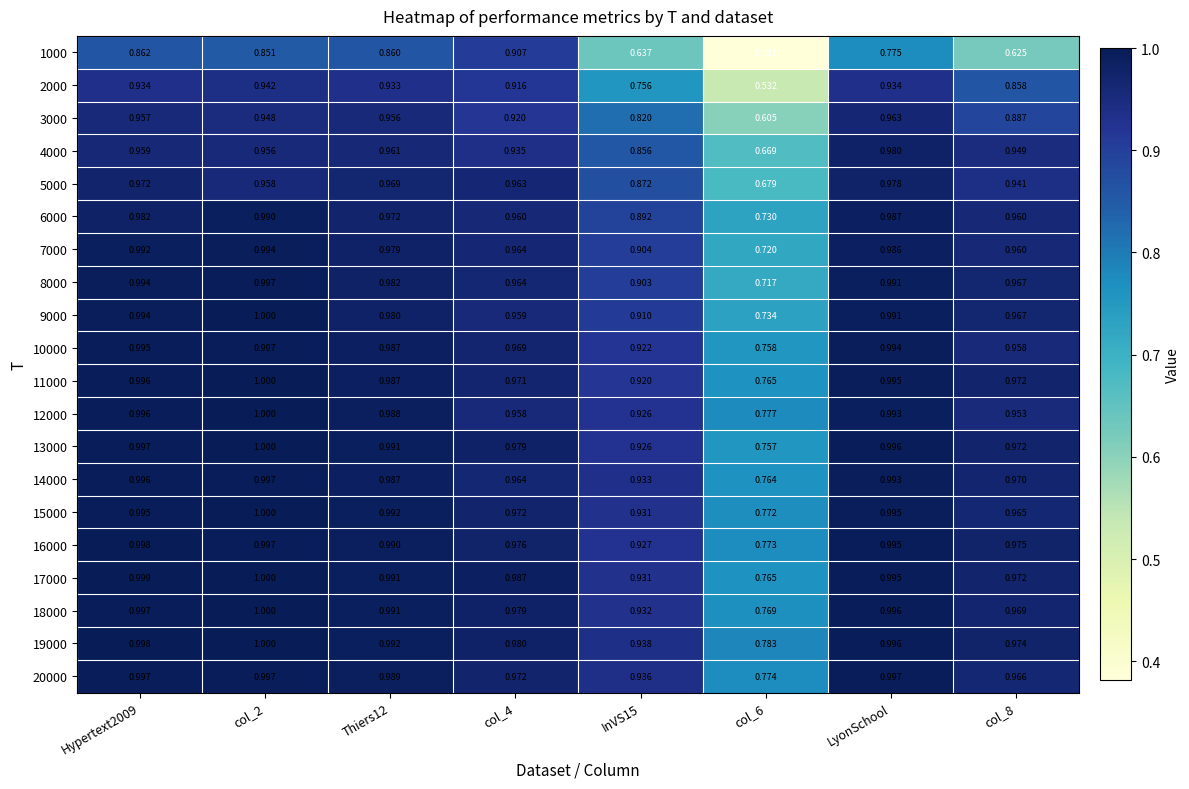

Is the value of 14000 at LyonSchool greater than the value of 18000 at col_2?

No